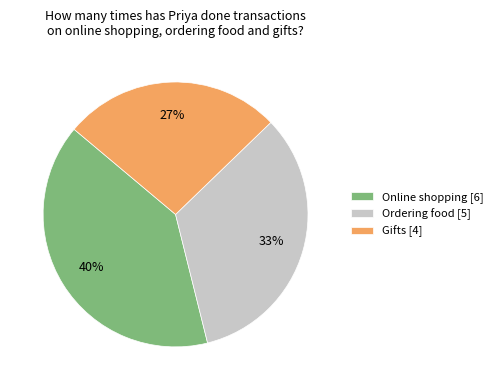

Is there a majority slice in this chart?

No